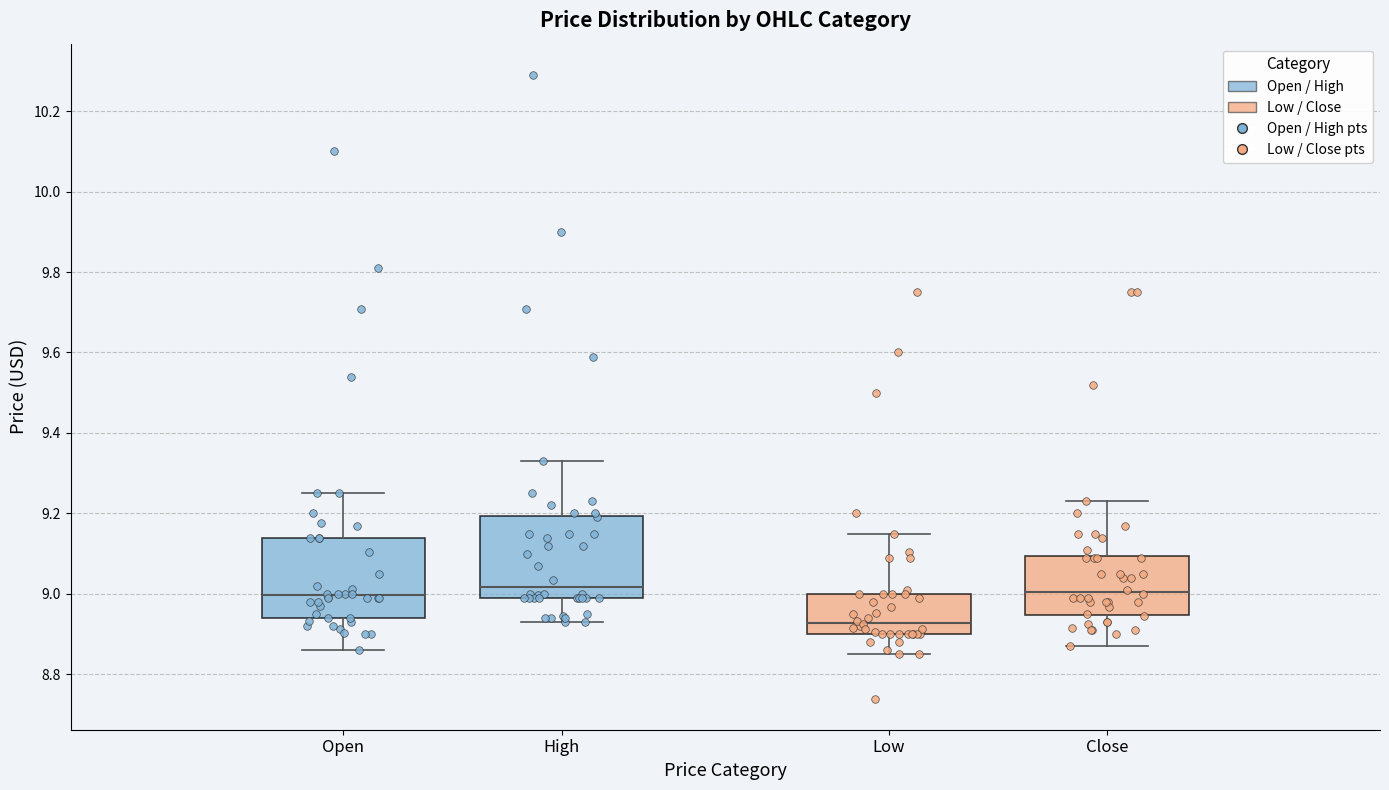

Reading left to right, read every box against the y-axis: the position of its median line, the range the box covers, and the ends of its whiskers. The values are not printed on the chart, so give them approximately, as read against the axis.

Open: median 9.00, box 8.94 to 9.14, whiskers 8.86 to 9.26
High: median 9.02, box 8.98 to 9.20, whiskers 8.94 to 9.34
Low: median 8.92, box 8.90 to 9.00, whiskers 8.86 to 9.14
Close: median 9.00, box 8.94 to 9.10, whiskers 8.86 to 9.22